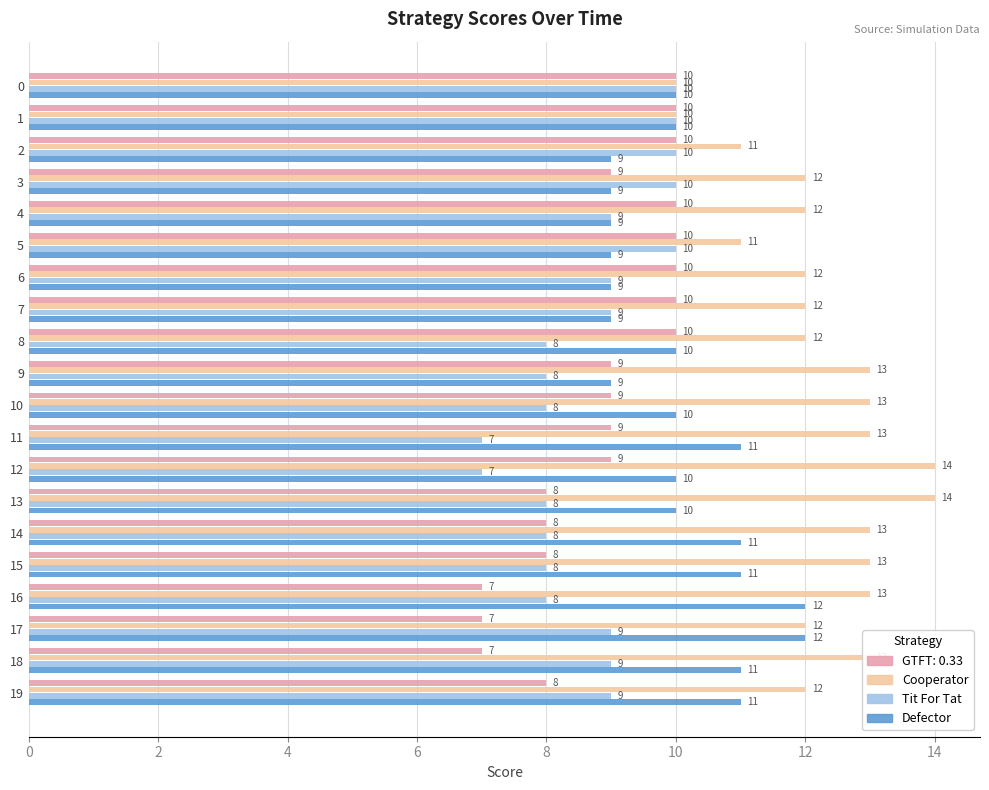

What is the difference between the maximum and minimum values in the Cooperator series?

4